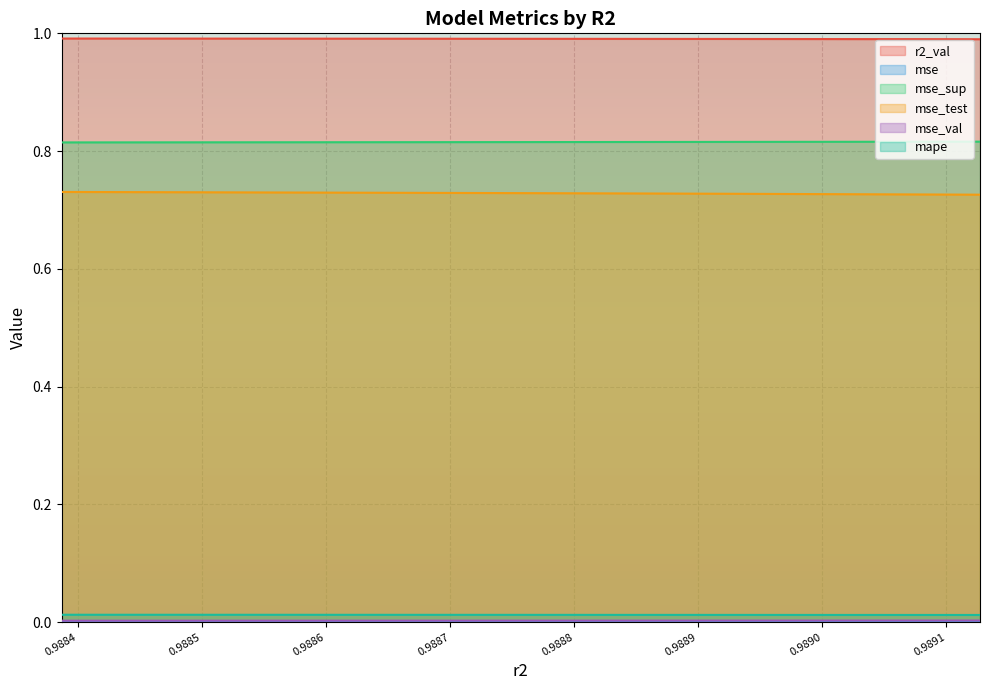

Does the chart display data point markers on the line(s)?

No